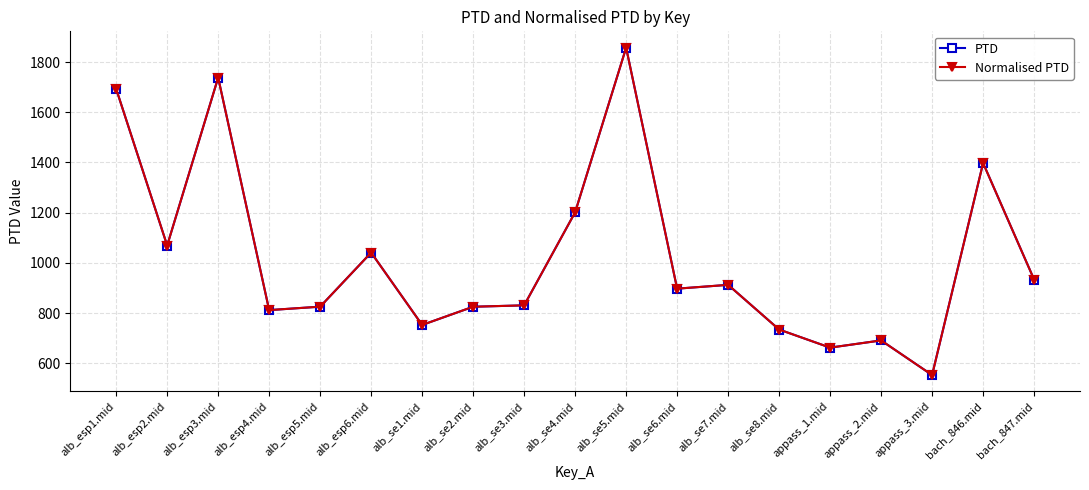

At which category does PTD reach its first local peak?

alb_esp3.mid